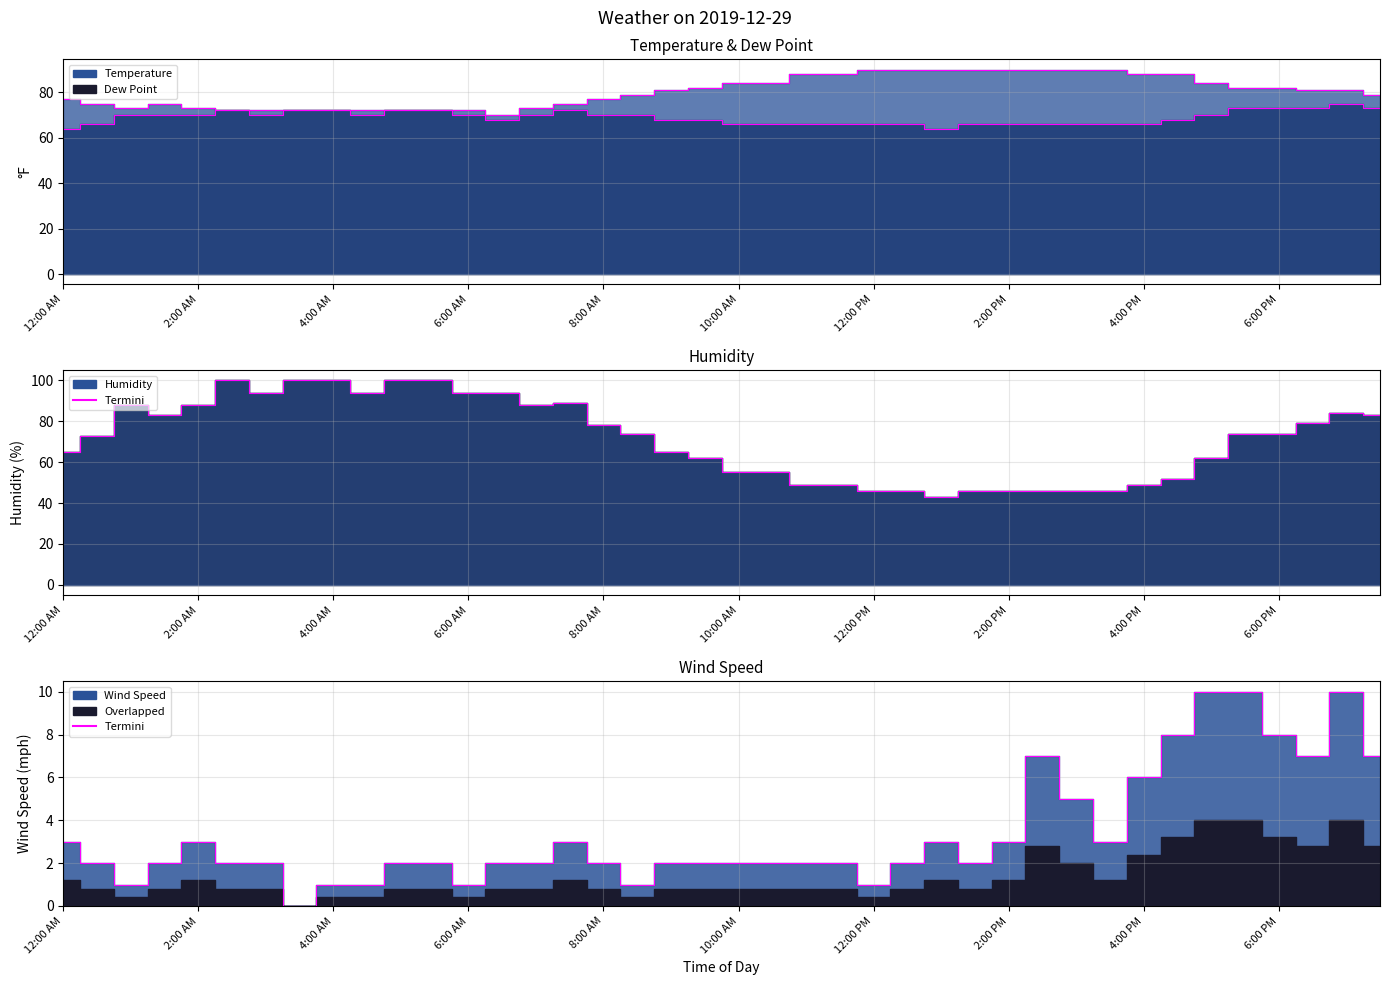

What is the maximum value shown in the chart?

10